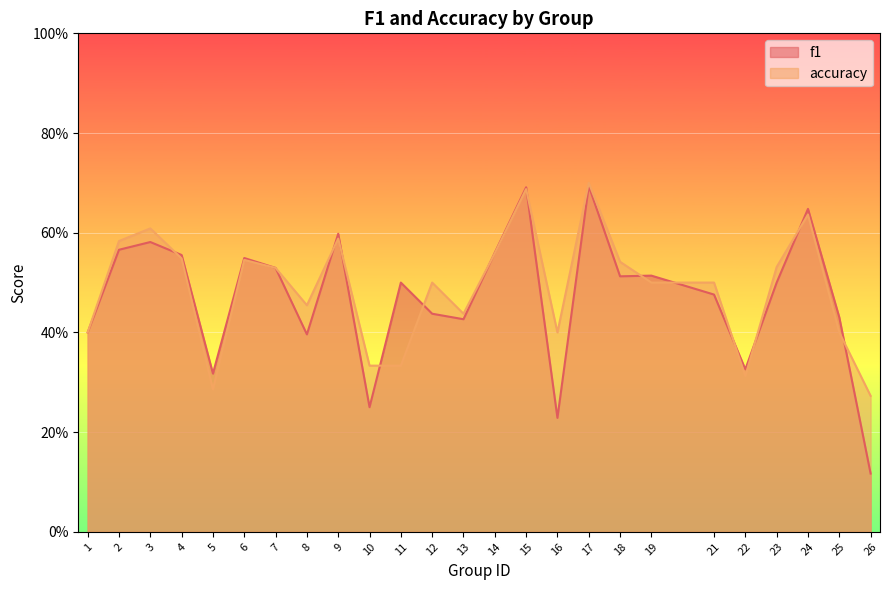

Is the value of f1 at 21 greater than the value of accuracy at 19?

No